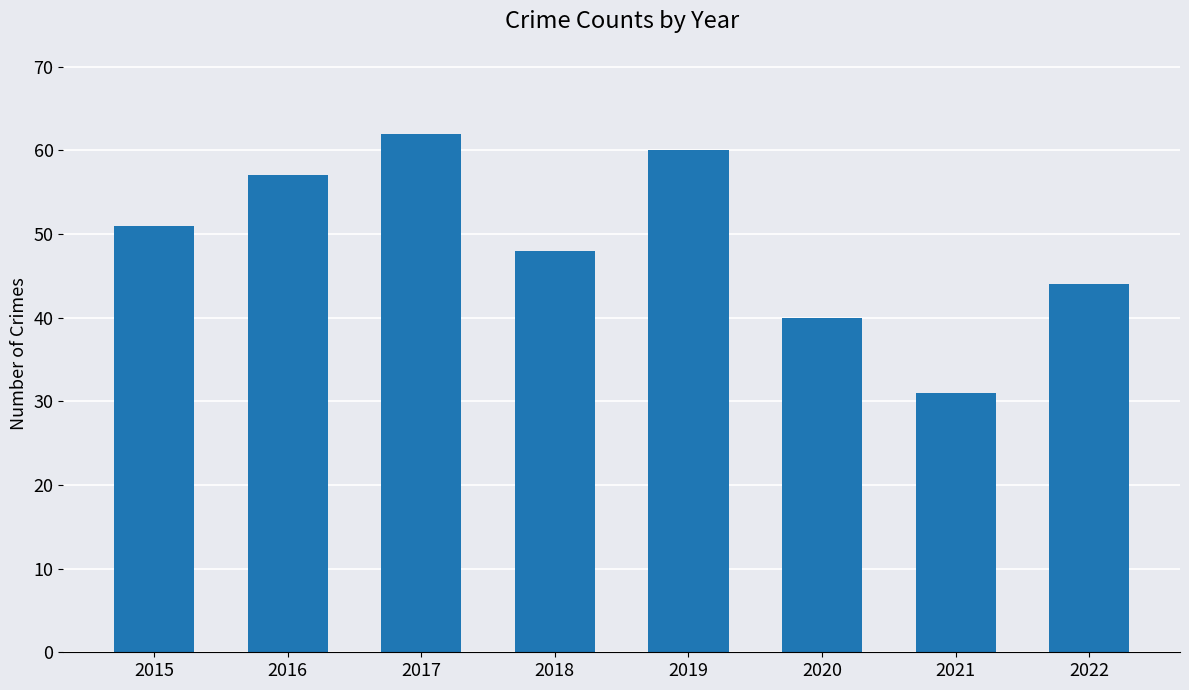

Read the value at 2017.

62